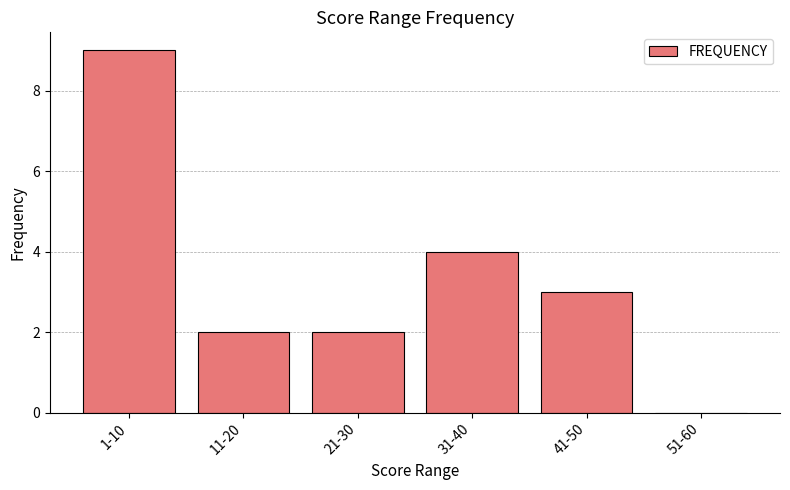

How many values are between 2 and 4?

4